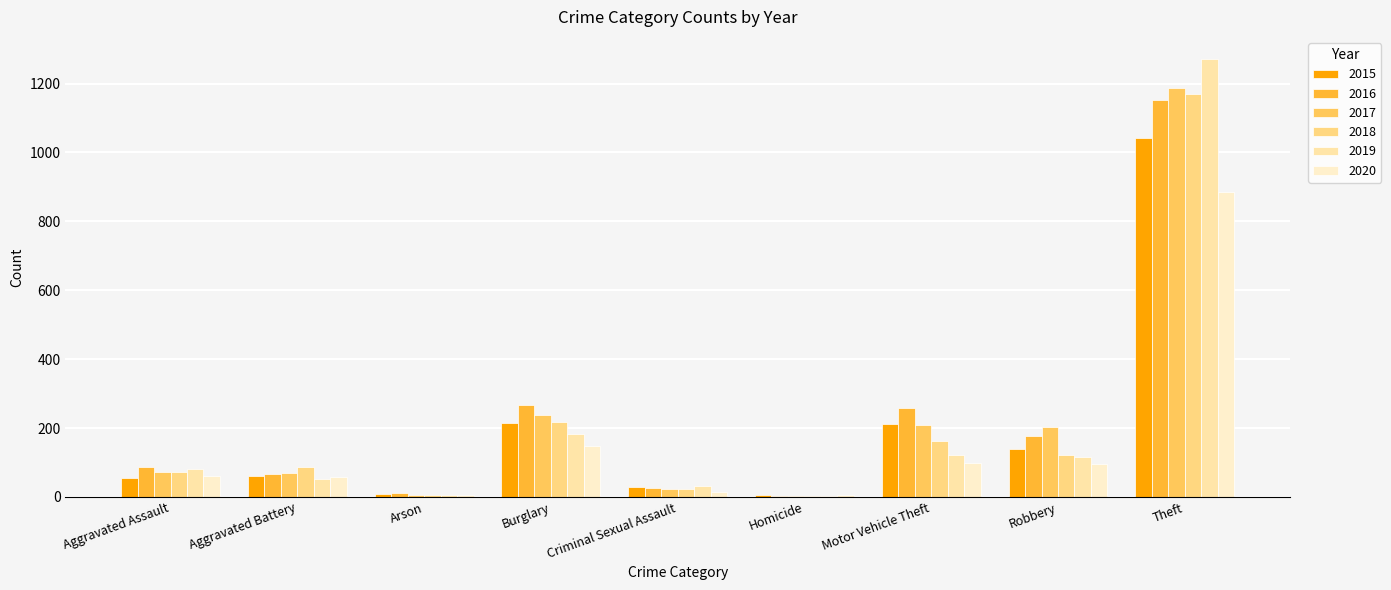

Which series has the largest total across all categories?

2016